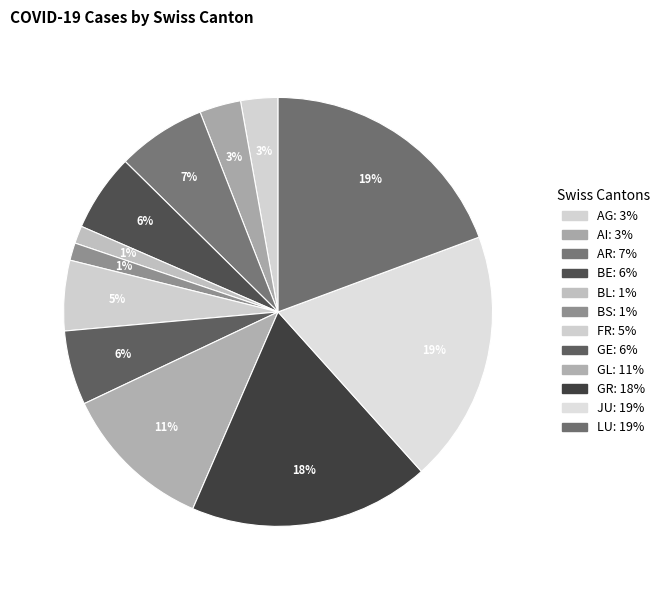

Which category has the biggest portion of the pie?

LU